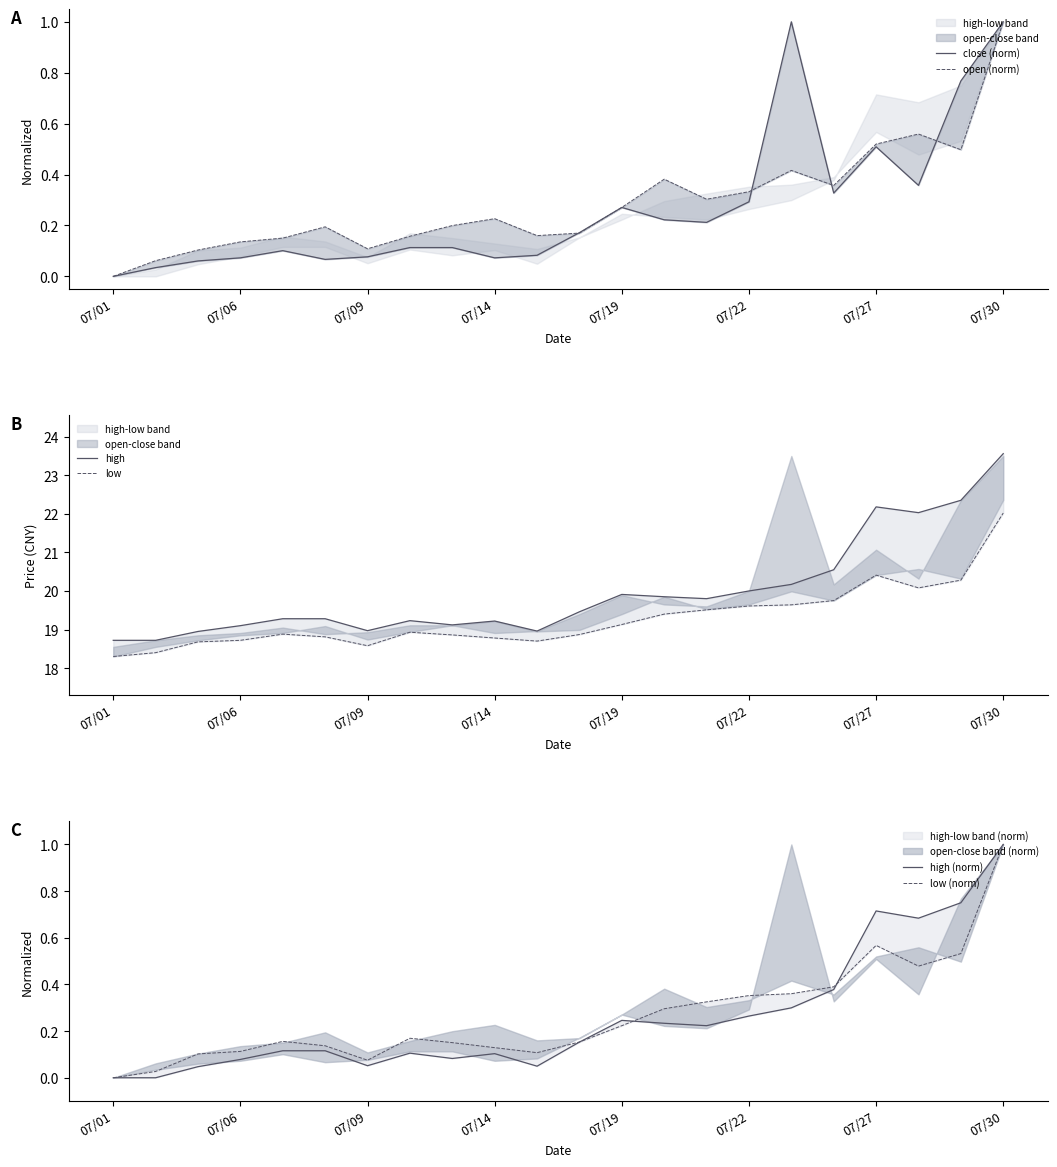

What is the spread (max minus min) of values at 07/09?

18.9